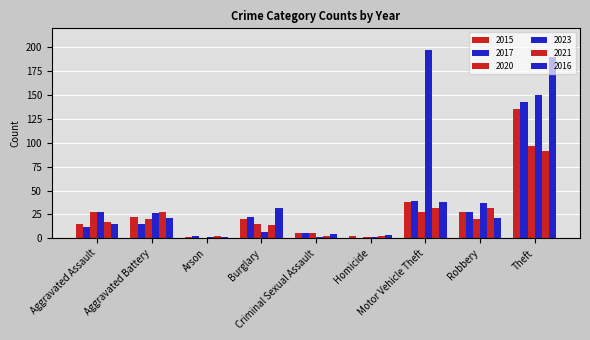

List the series in order of their peak value, highest first.

2023, 2016, 2017, 2015, 2020, 2021